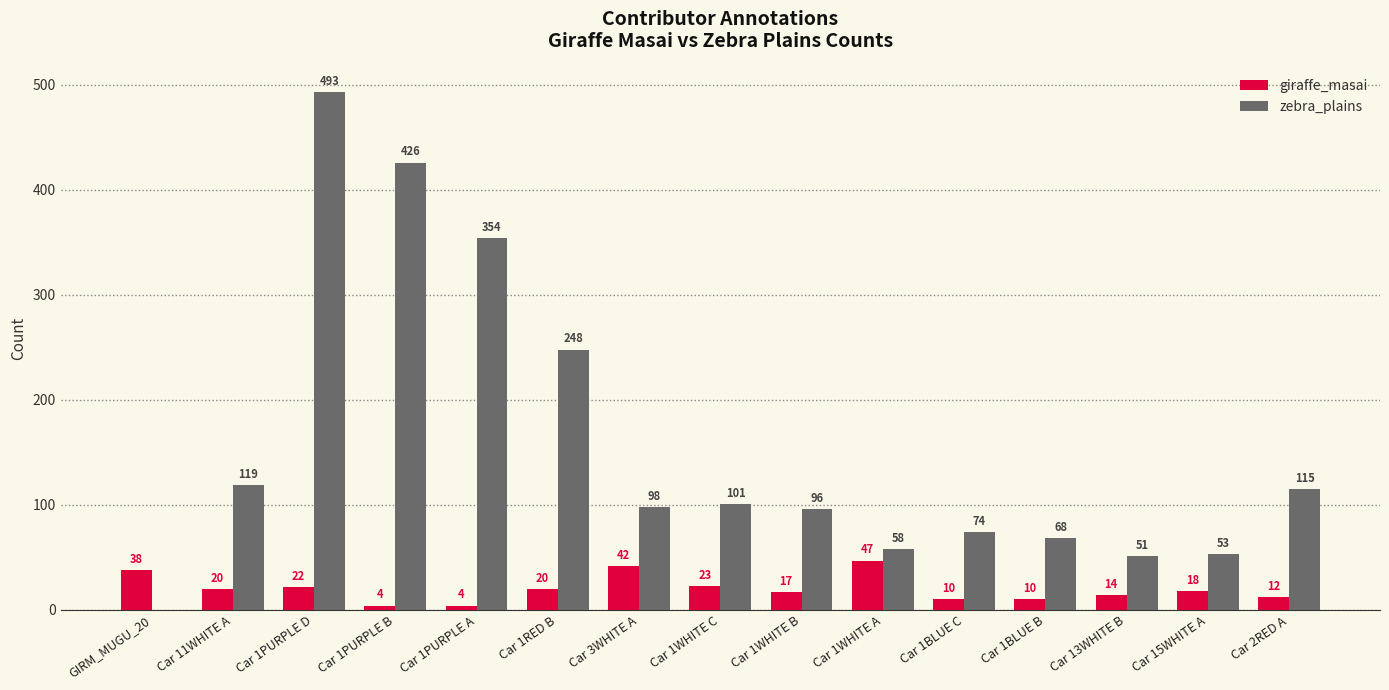

Which category has the highest value in the zebra_plains series?

Car 1PURPLE D